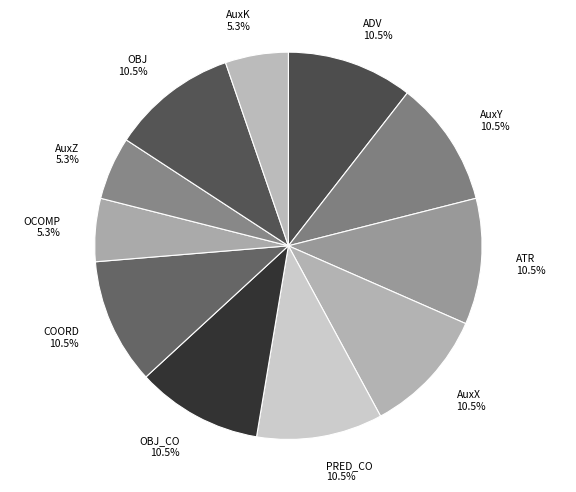

How much of the chart is everything except OBJ 10.5%?

89.5%